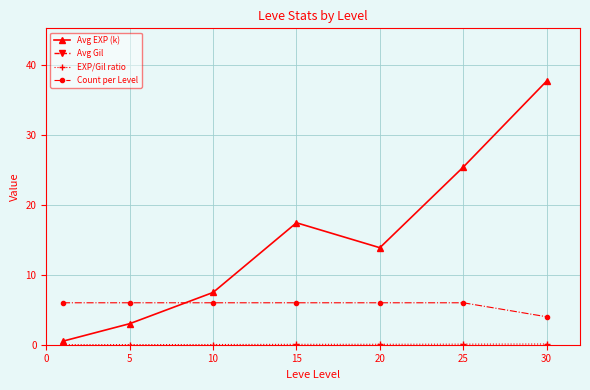

True or false: EXP/Gil ratio and Avg EXP (k) intersect in this chart.

False